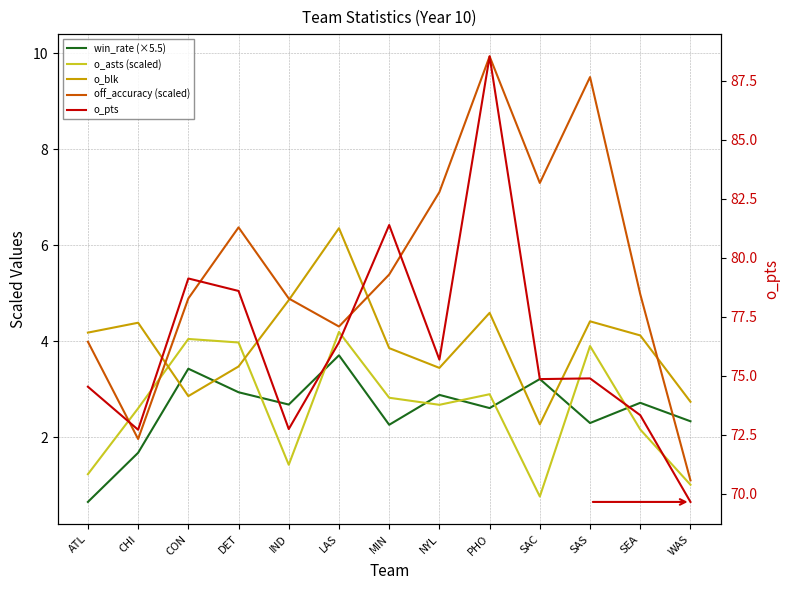

What is the maximum value shown in the chart?

88.5